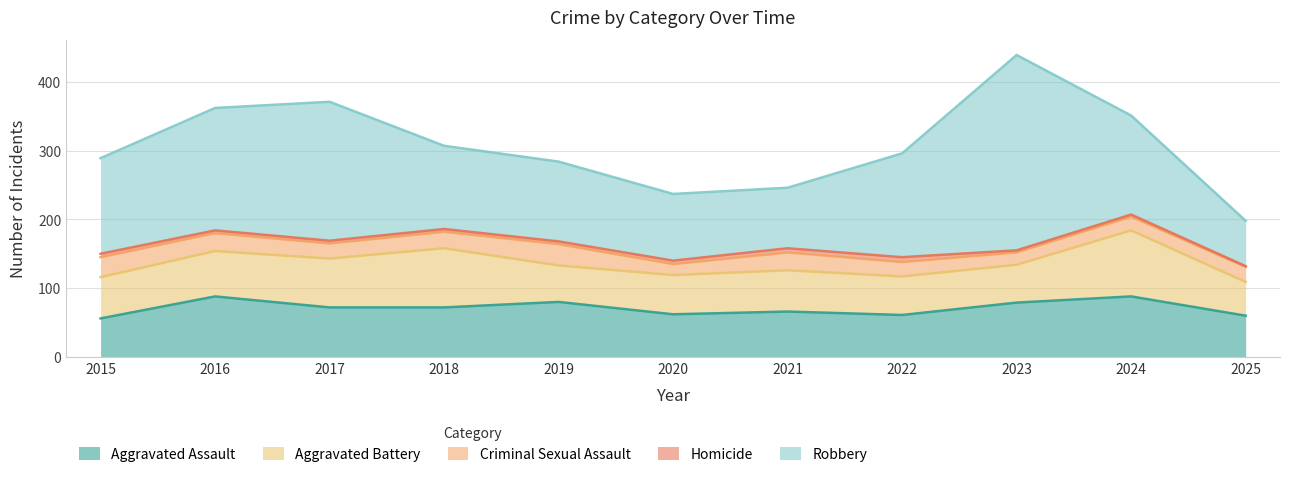

At which category does the chart reach its peak across all series?

2023